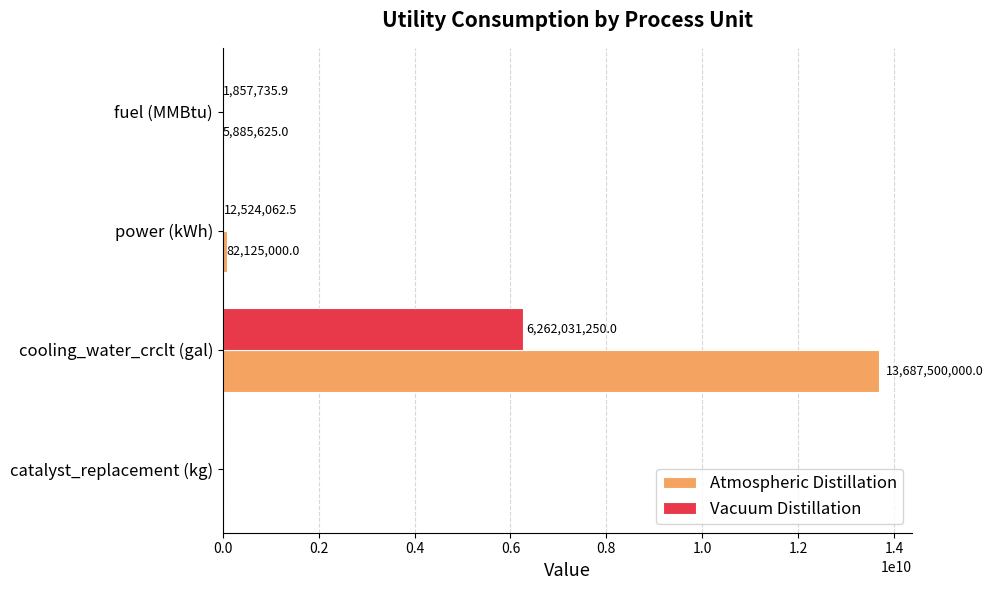

What is the sum of all Atmospheric Distillation values?

13775510625.0